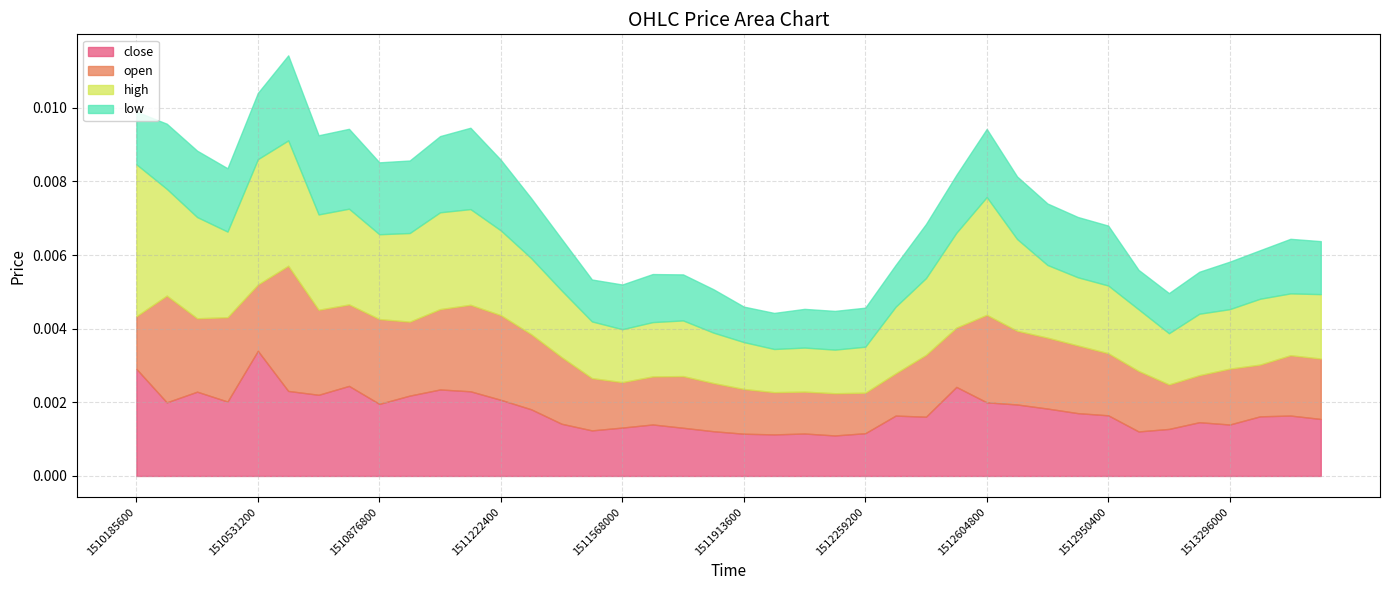

How many interior local peaks does the close series have?

10